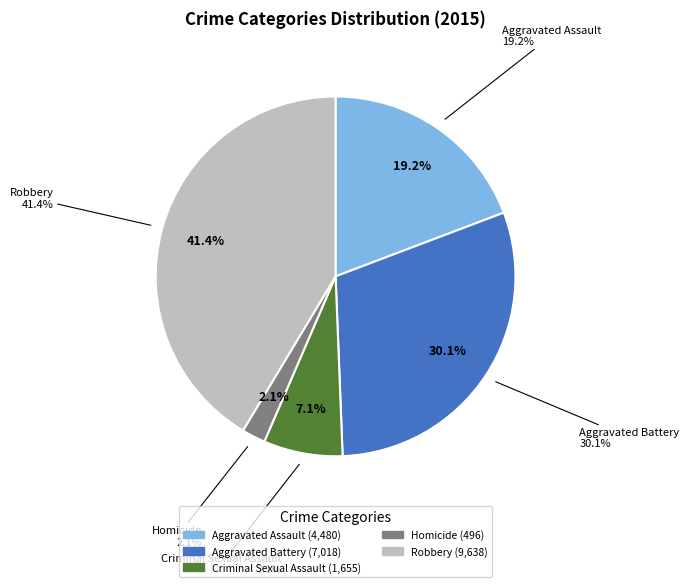

Is Criminal Sexual Assault the majority of the pie?

No